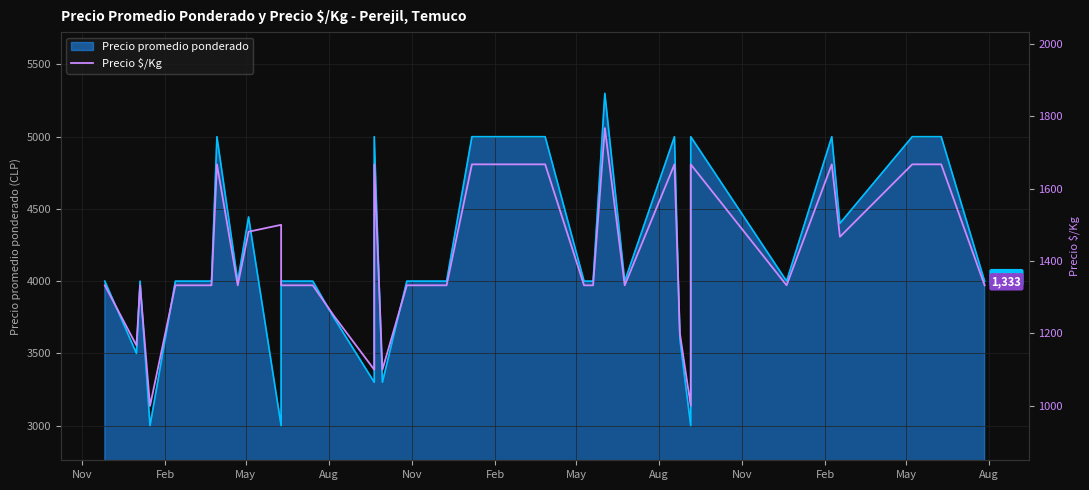

Reading left to right, extract all data points from this chart.

1333	1167	1333	1000	1333	1333	1333	1333	1333	1667	1333	1481	1500	1333	1333	1250	1100	1667	1100	1333	1333	1333	1667	1667	1667	1667	1333	1333	1767	1333	1667	1200	1000	1667	1333	1667	1467	1667	1667	1333